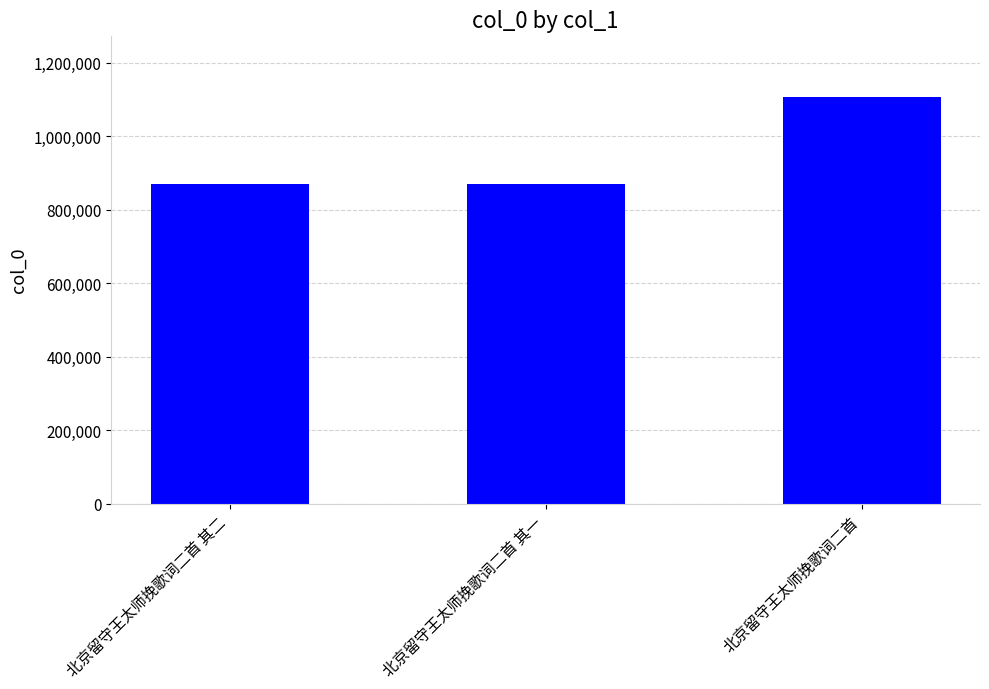

How many data points are less than 869399?

1